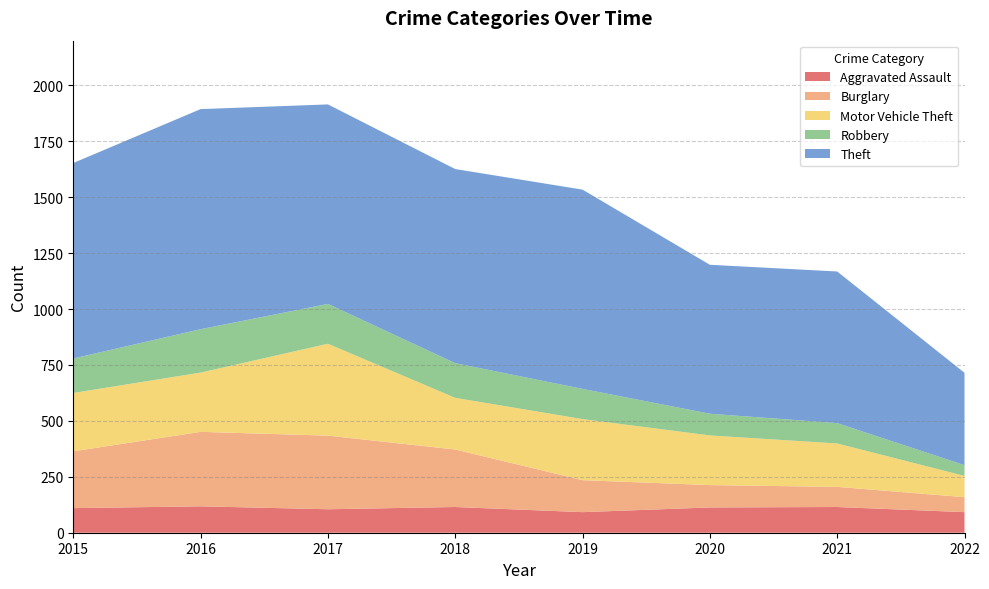

Reading right to left, transcribe all the data shown in this chart.

Aggravated Assault: 2022=92	2021=115	2020=113	2019=92	2018=115	2017=105	2016=118	2015=110
Burglary: 2022=67	2021=90	2020=100	2019=143	2018=257	2017=329	2016=333	2015=254
Motor Vehicle Theft: 2022=95	2021=194	2020=222	2019=273	2018=231	2017=411	2016=265	2015=261
Robbery: 2022=48	2021=91	2020=97	2019=135	2018=155	2017=178	2016=194	2015=154
Theft: 2022=413	2021=678	2020=666	2019=891	2018=868	2017=892	2016=984	2015=874